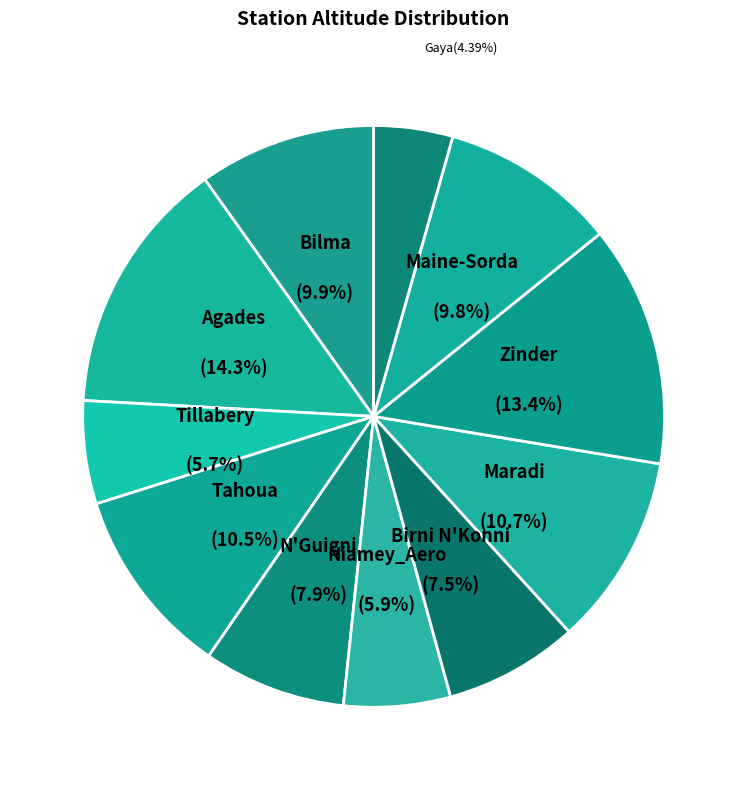

Between Maradi and Bilma, which is larger?

Maradi